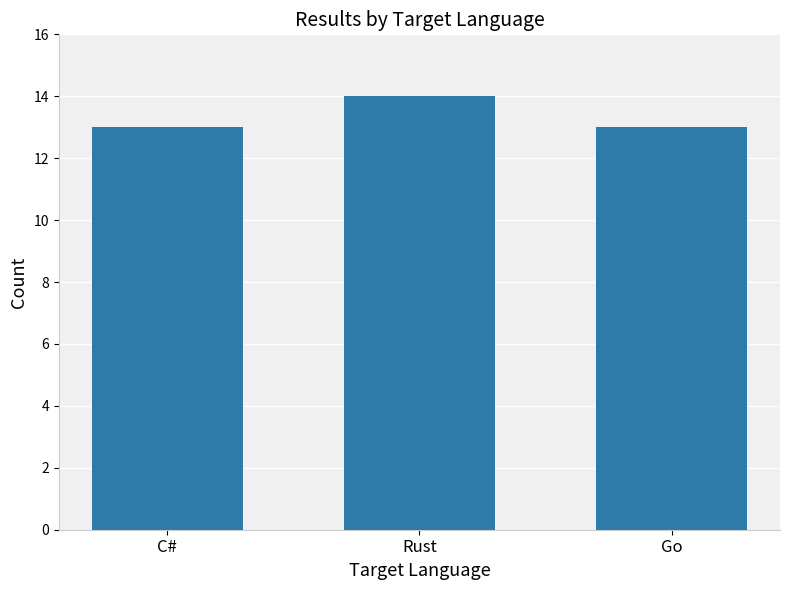

Reading right to left, transcribe all the data shown in this chart.

13	14	13